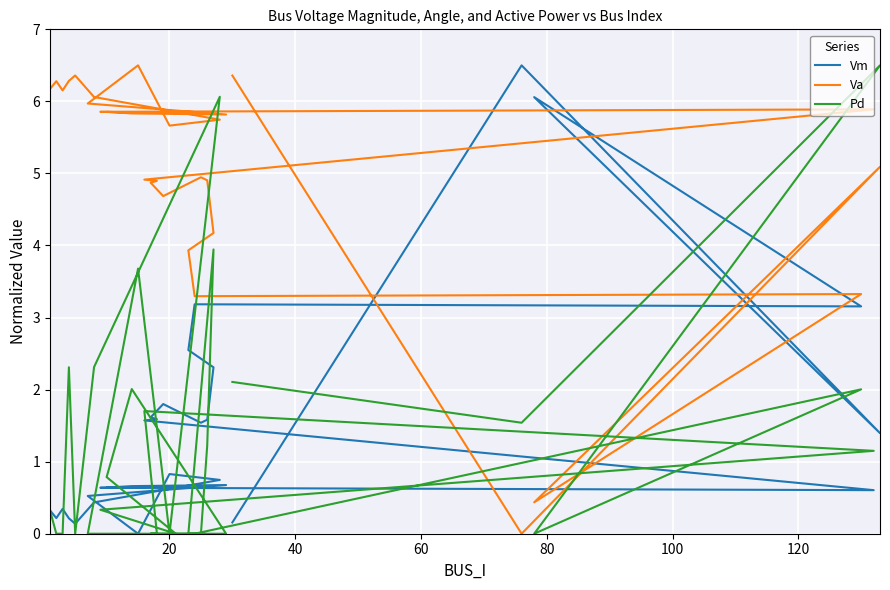

Which series has the largest total across all categories?

Va